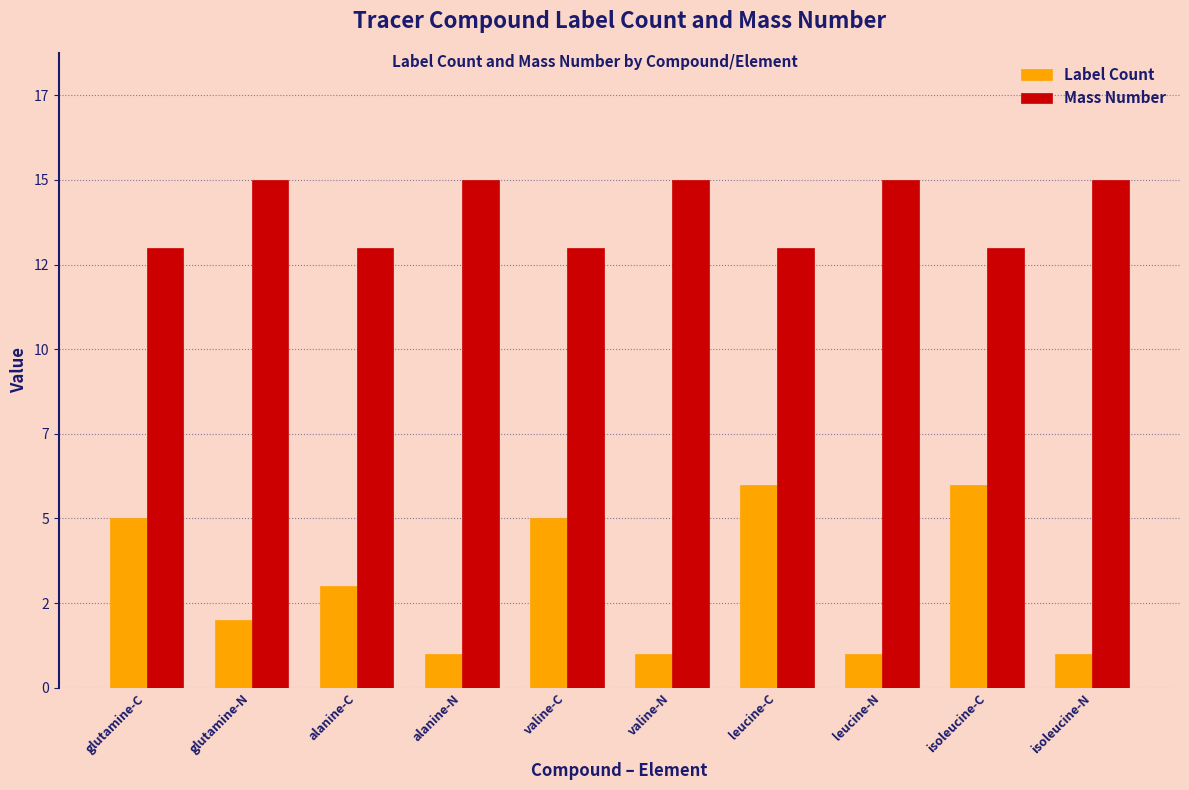

What is the label of the 8th bar from the left?

leucine-N